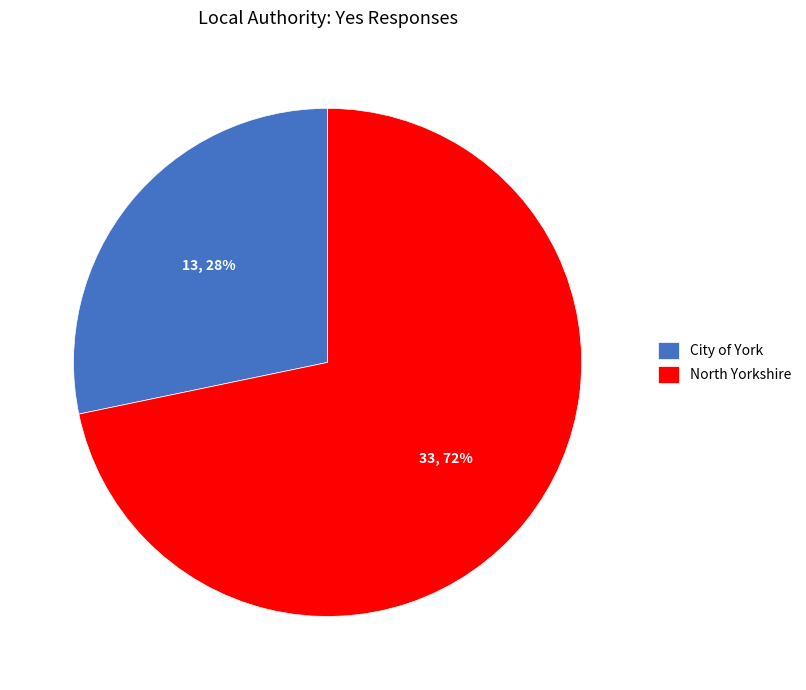

Does North Yorkshire represent more than half of the total?

Yes